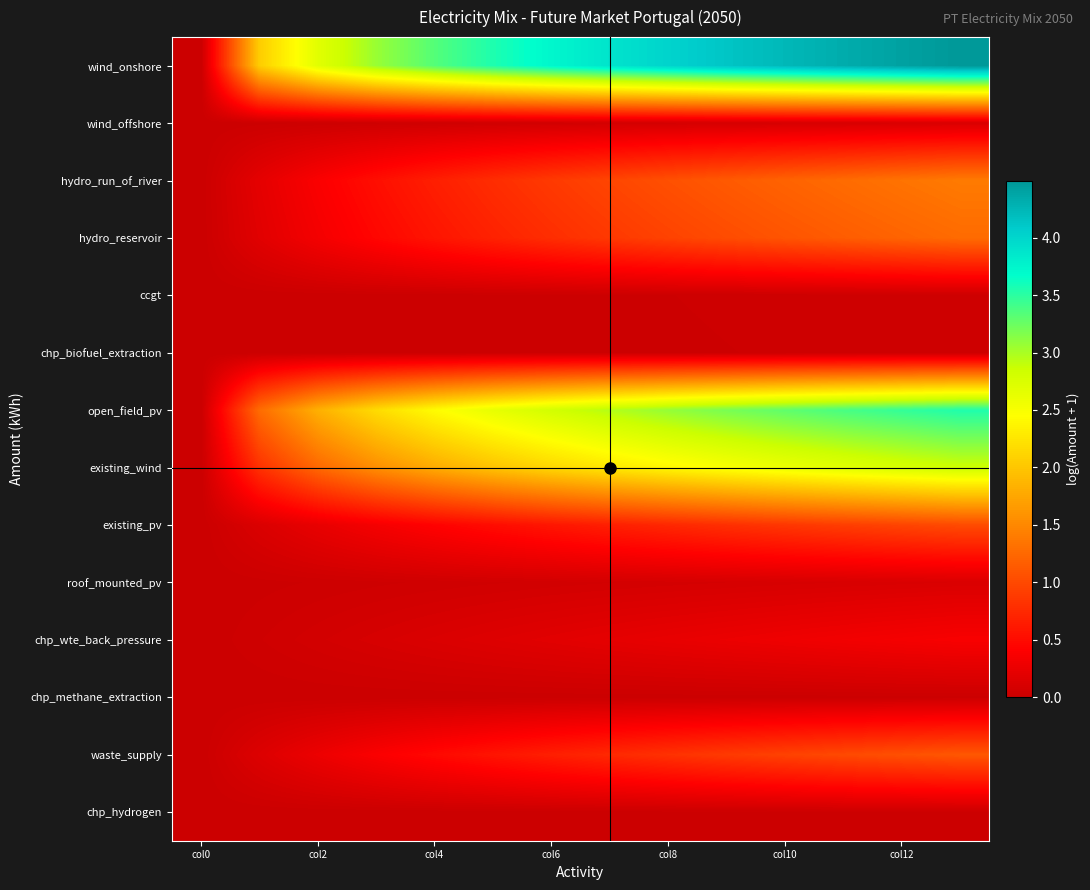

Reading left to right, extract all data points from this chart.

wind_onshore: 0.0	2.1	2.7	3.1	3.3	3.6	3.7	3.9	4.0	4.1	4.2	4.3	4.4	4.5
wind_offshore: 0.0	0.0	0.0	0.0	0.0	0.0	0.1	0.1	0.1	0.1	0.1	0.1	0.1	0.1
hydro_run_of_river: 0.0	0.2	0.4	0.5	0.7	0.8	0.9	1.0	1.1	1.1	1.2	1.3	1.3	1.4
hydro_reservoir: 0.0	0.2	0.3	0.5	0.6	0.7	0.8	0.9	0.9	1.0	1.1	1.2	1.2	1.3
ccgt: 0.0	0.0	0.0	0.0	0.0	0.0	0.0	0.0	0.0	0.0	0.0	0.0	0.0	0.0
chp_biofuel_extraction: 0.0	0.0	0.0	0.0	0.0	0.0	0.0	0.0	0.0	0.0	0.0	0.0	0.0	0.0
open_field_pv: 0.0	1.3	1.8	2.2	2.4	2.6	2.8	3.0	3.1	3.2	3.3	3.4	3.5	3.5
existing_wind: 0.0	0.8	1.3	1.6	1.8	2.0	2.1	2.3	2.4	2.5	2.6	2.7	2.8	2.8
existing_pv: 0.0	0.1	0.2	0.3	0.4	0.5	0.6	0.7	0.7	0.8	0.9	0.9	1.0	1.0
roof_mounted_pv: 0.0	0.0	0.0	0.0	0.0	0.0	0.1	0.1	0.1	0.1	0.1	0.1	0.1	0.1
chp_wte_back_pressure: 0.0	0.0	0.1	0.1	0.1	0.2	0.2	0.2	0.2	0.3	0.3	0.3	0.3	0.4
chp_methane_extraction: 0.0	0.0	0.0	0.0	0.0	0.0	0.0	0.0	0.0	0.0	0.0	0.0	0.0	0.0
waste_supply: 0.0	0.1	0.3	0.4	0.5	0.6	0.7	0.7	0.8	0.9	0.9	1.0	1.1	1.1
chp_hydrogen: 0.0	0.0	0.0	0.0	0.0	0.0	0.0	0.0	0.0	0.0	0.0	0.0	0.0	0.0